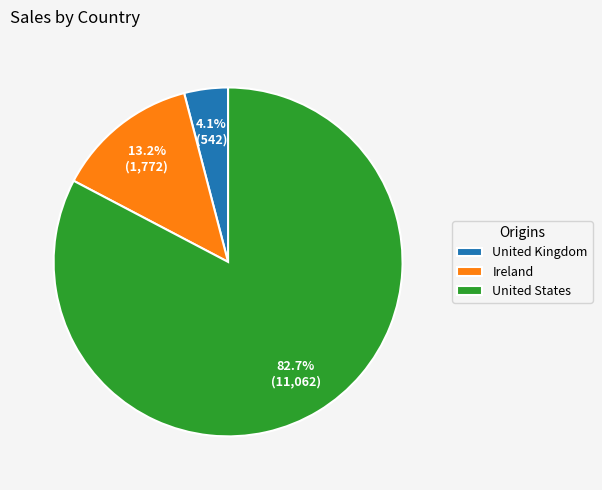

The United Kingdom slice represents 4% of the pie. True or false?

True